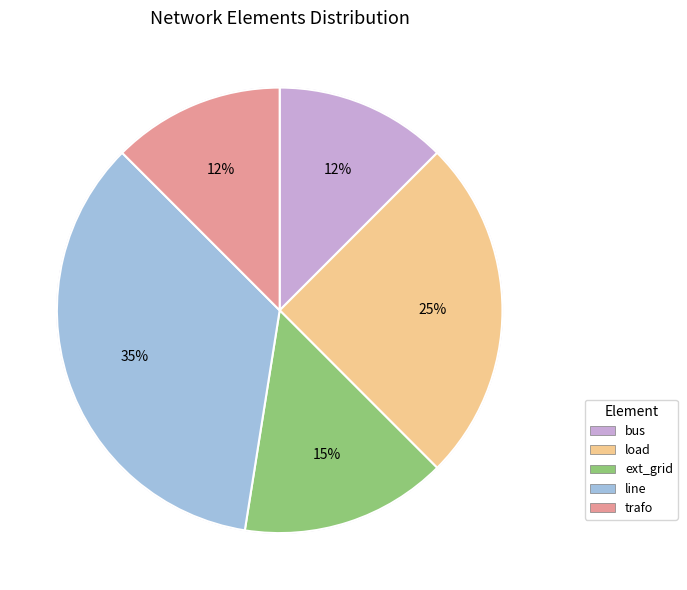

What percentage is NOT represented by bus?

87.5%